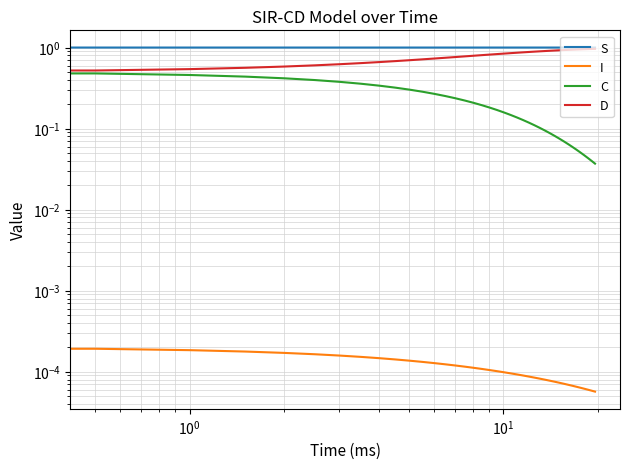

True or false: S and D intersect in this chart.

False